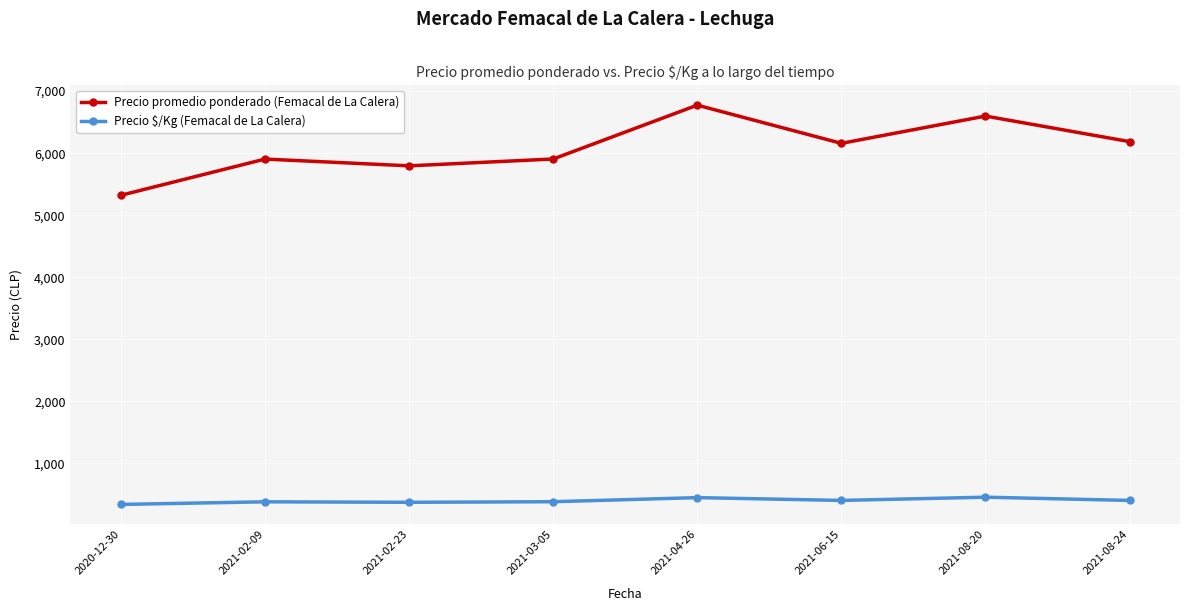

List the series in order of their peak value, highest first.

Precio promedio ponderado (Femacal de La Calera), Precio $/Kg (Femacal de La Calera)